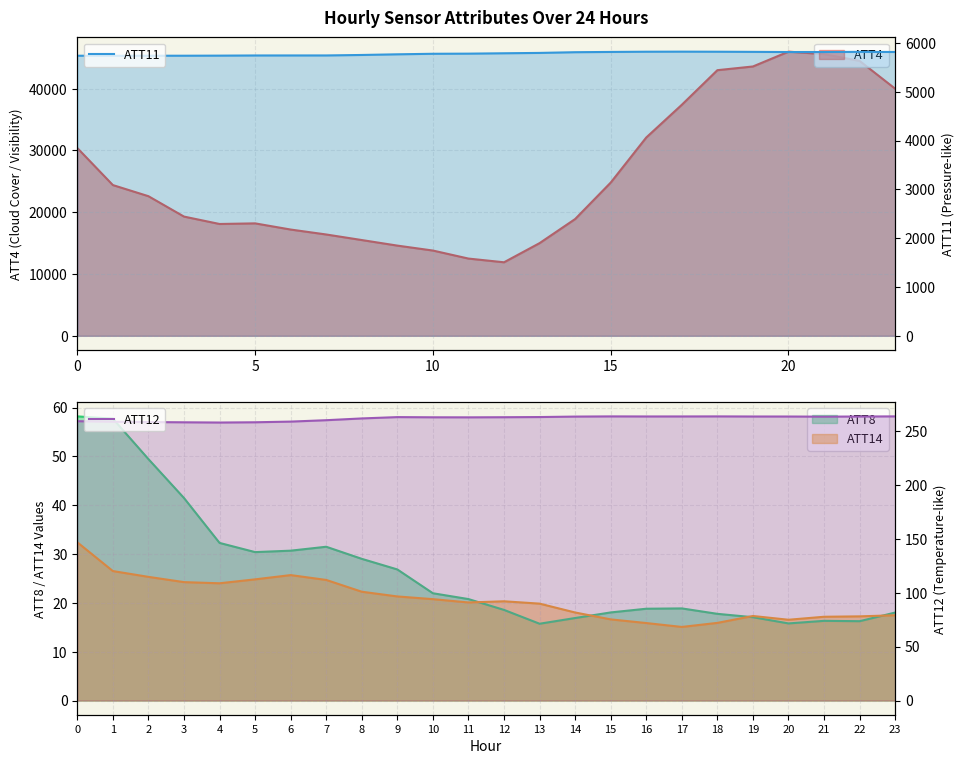

True or false: ATT12 and ATT11 intersect in this chart.

False